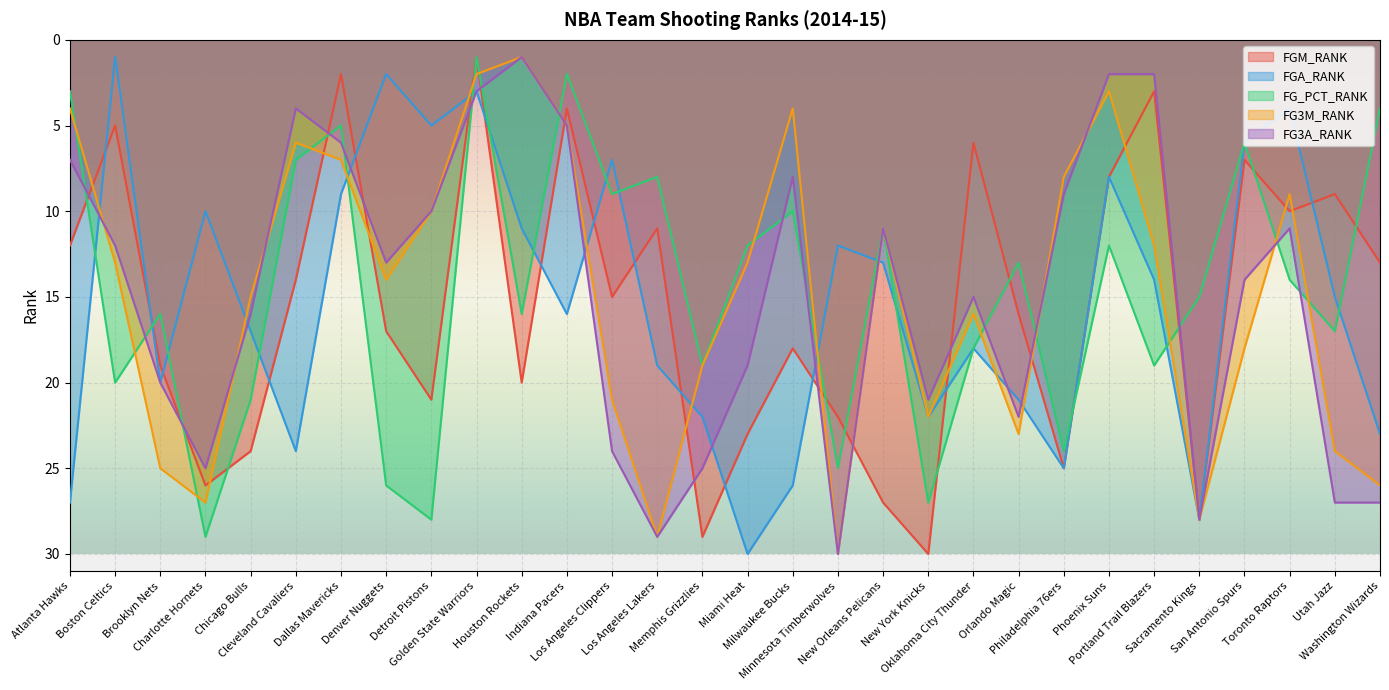

What is the average value of the FG3A_RANK series?

15